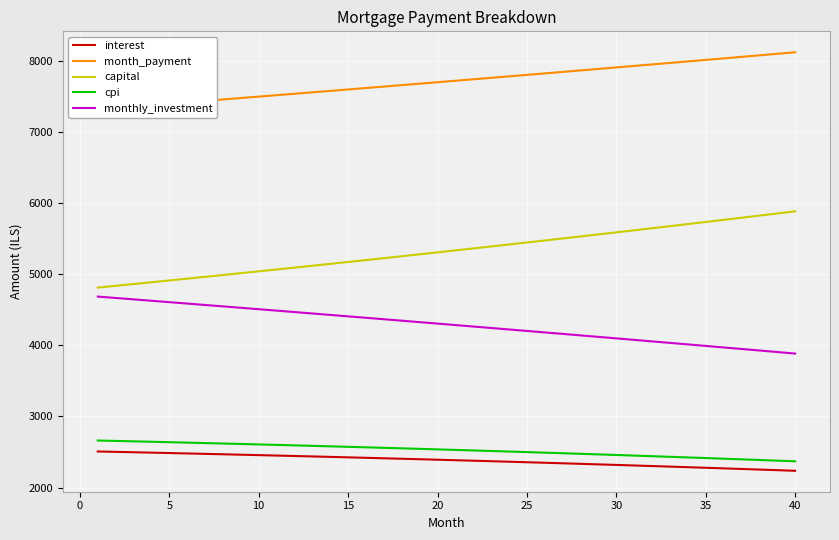

True or false: capital has more than 1 points higher than both neighbors.

False